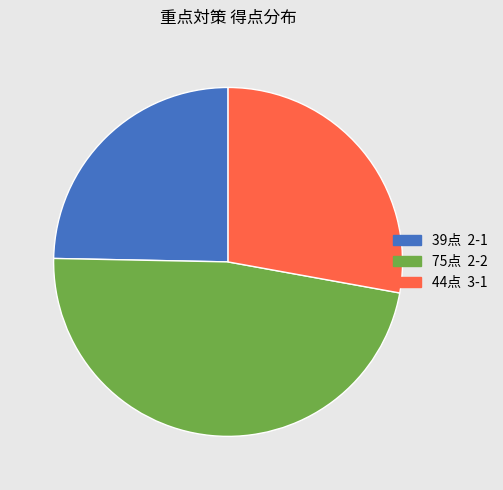

How many slices are in this pie chart?

3